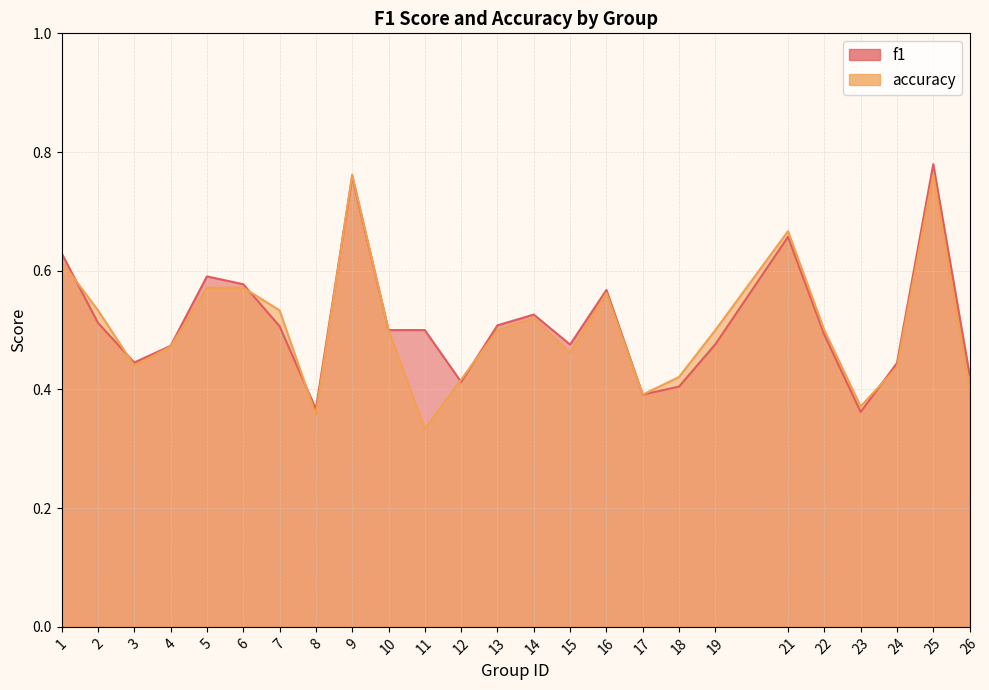

What are all the series names shown in the legend?

f1, accuracy